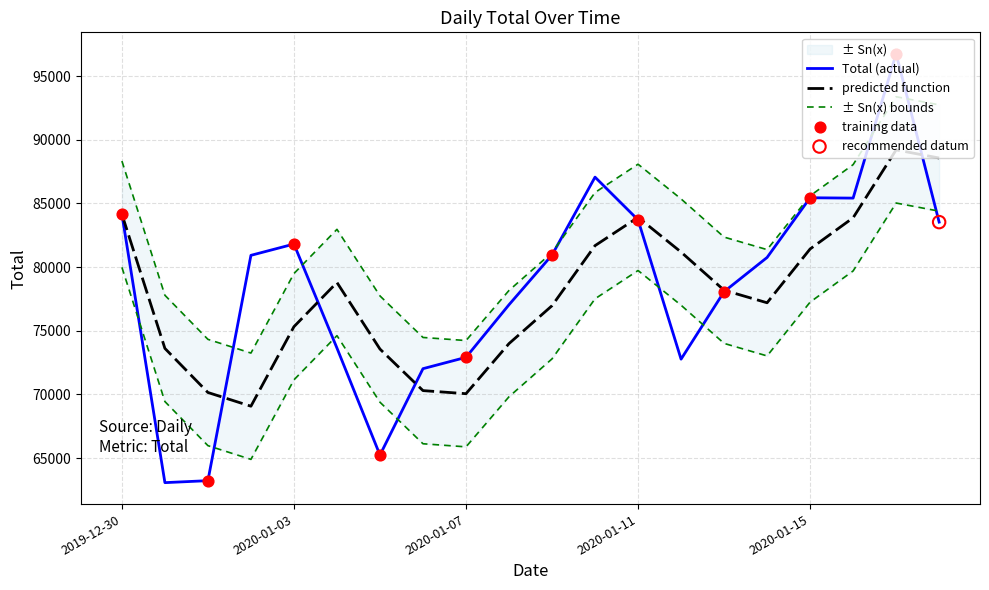

What is the change in value from 2020-01-08 to 2020-01-14?

+3711